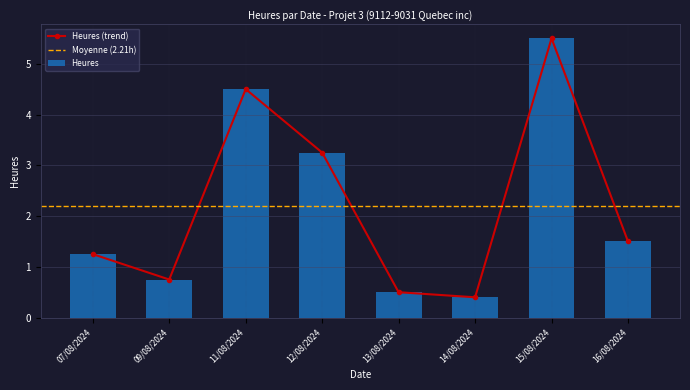

How many values in the Heures (trend) series exceed 1?

5